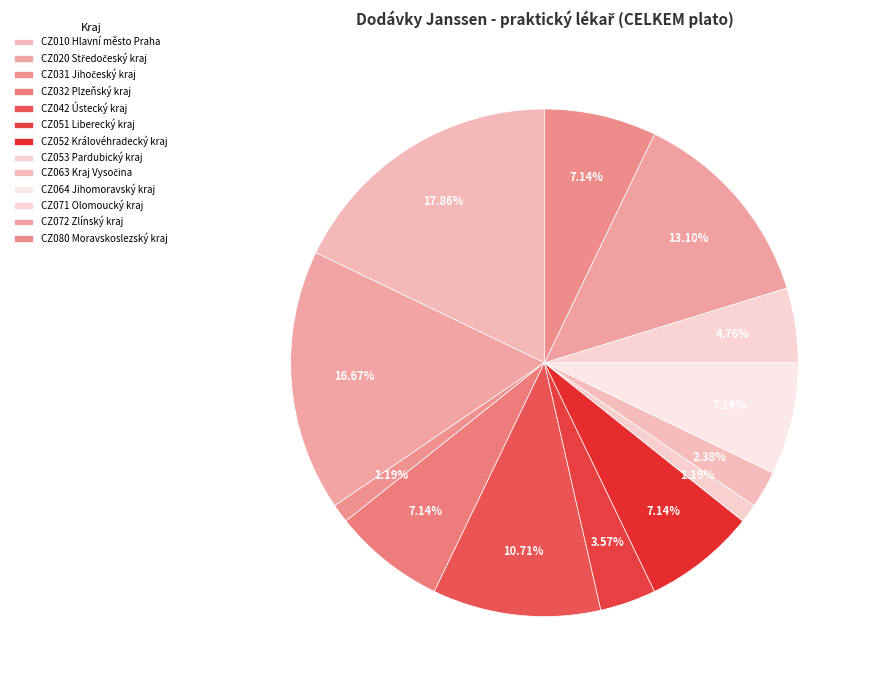

How many segments does this pie chart have?

13